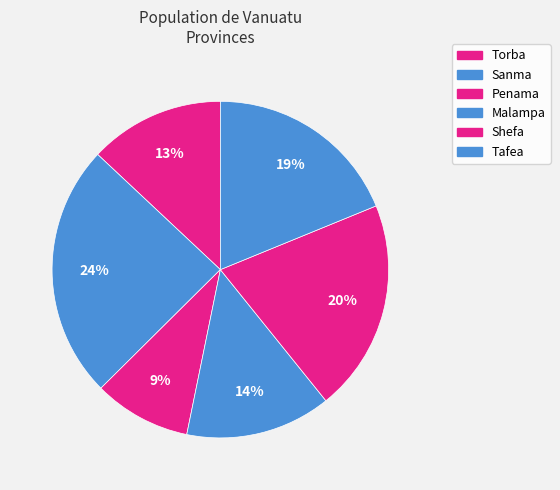

What percentage is NOT represented by Penama?

90.6%